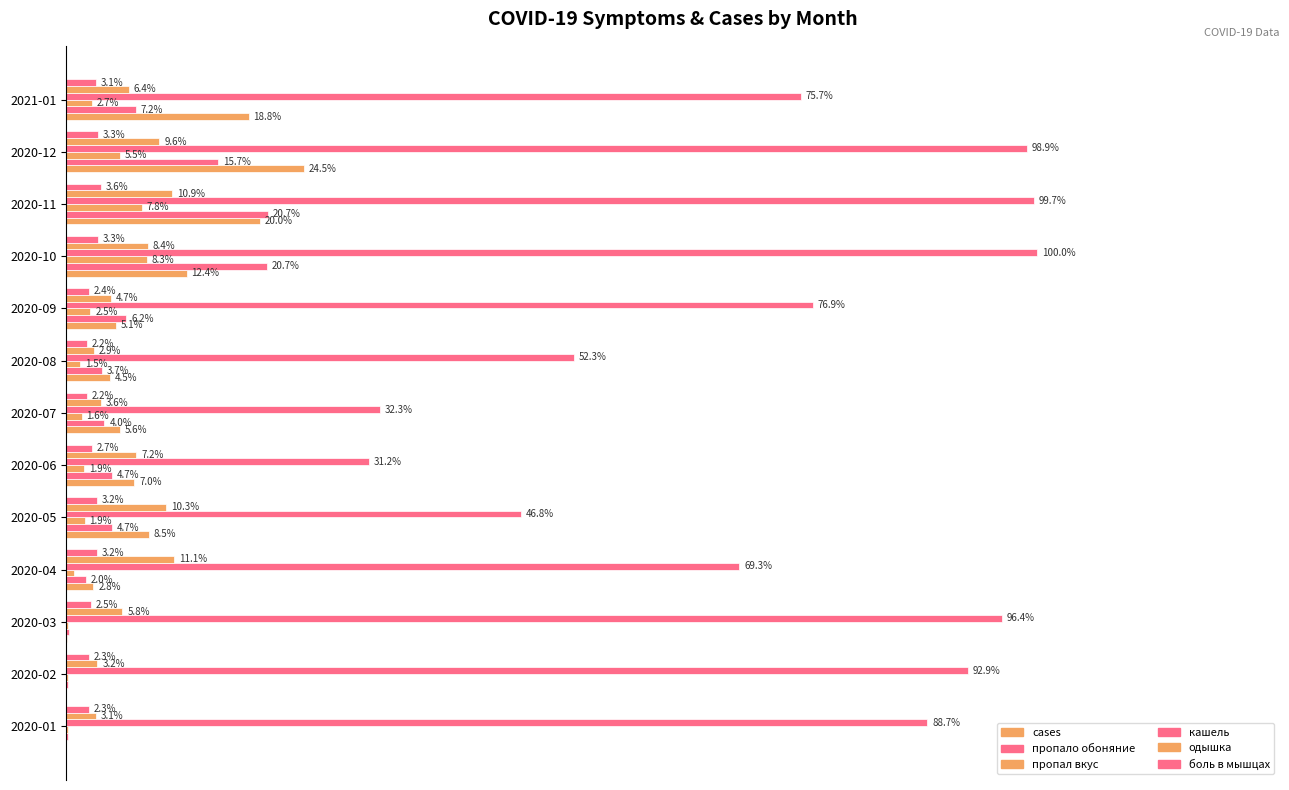

Count the боль в мышцах values in the range 0 to 1.

13